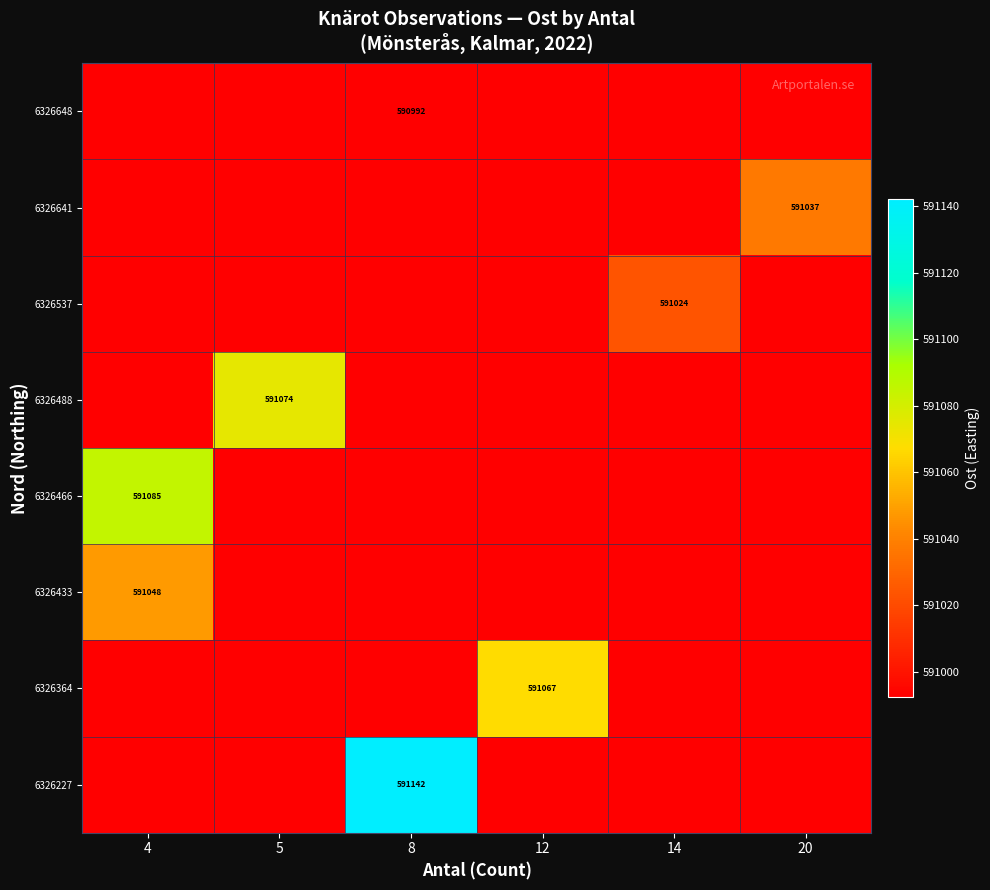

Is the value of 6326227 at 20 greater than the value of 6326488 at 5?

No